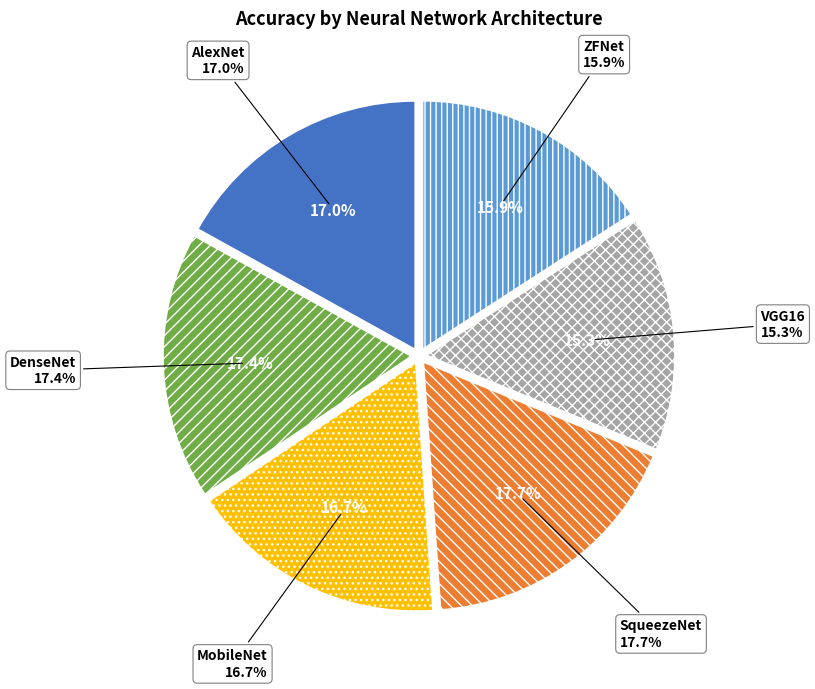

Is VGG16 the majority of the pie?

No